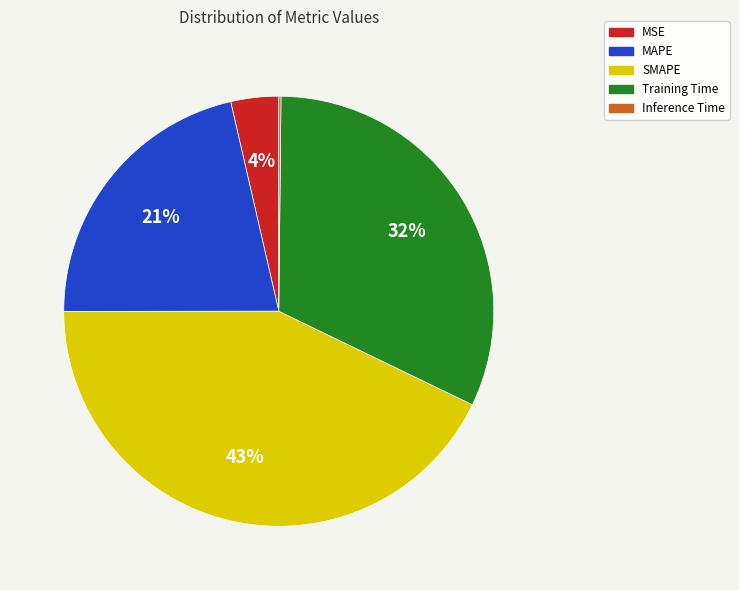

Is the sum of Training Time and MAPE greater than half?

Yes